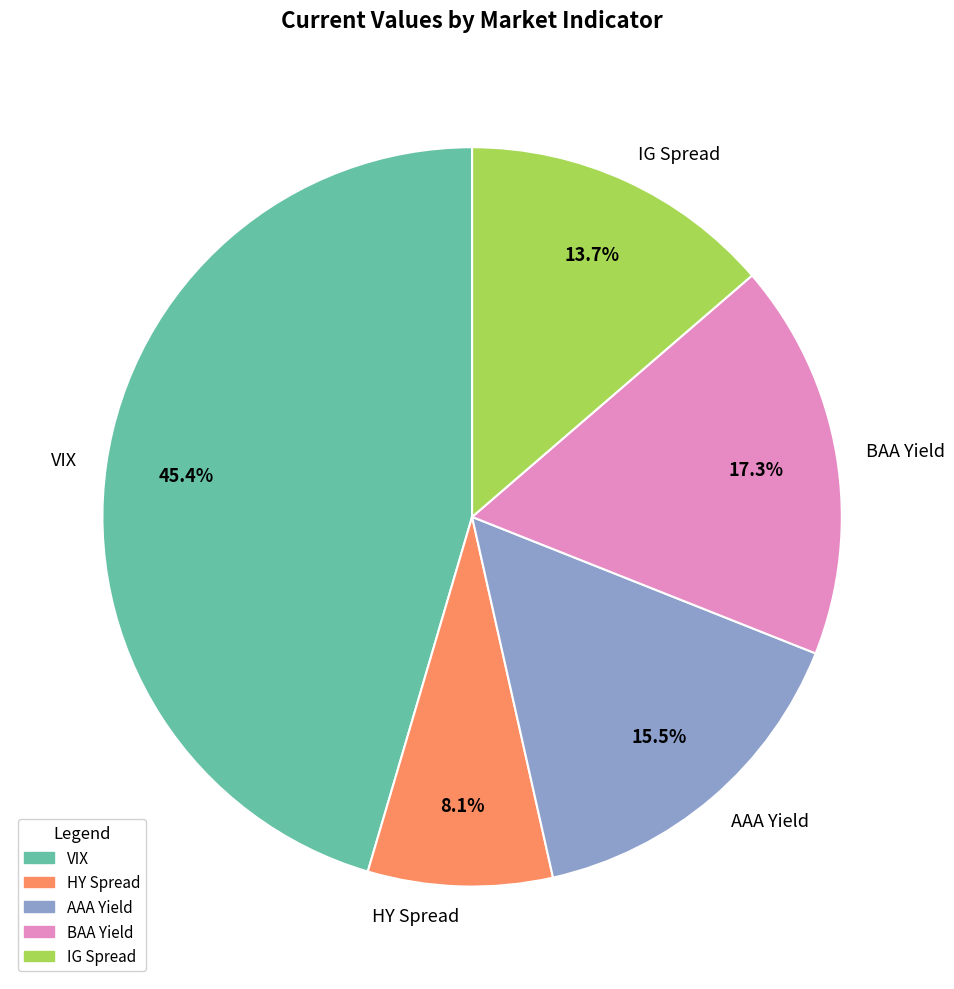

Which category has the smallest portion of the pie?

HY Spread